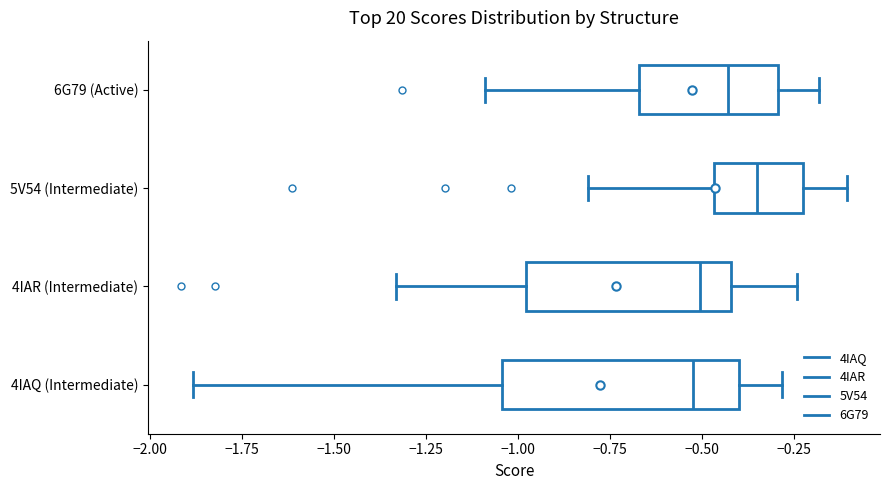

Comparing the boxes themselves (not the whiskers), which one is the widest?

4IAQ (Intermediate)